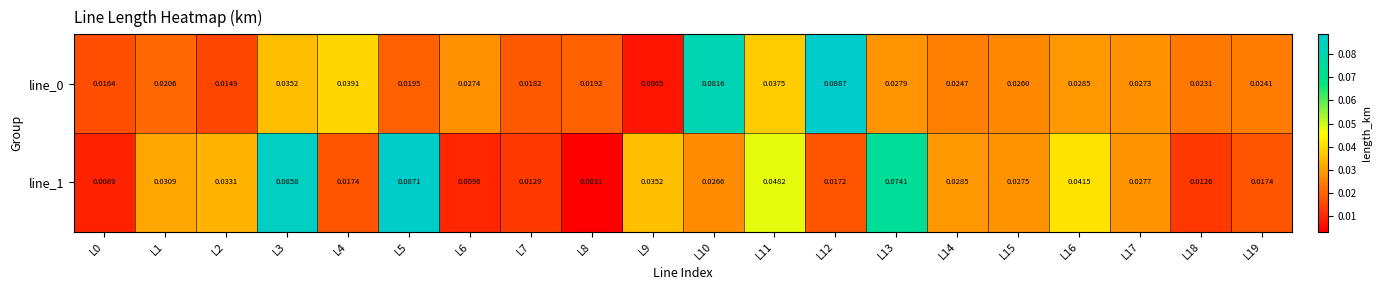

Reading right to left, transcribe all the data shown in this chart.

line_0: L19=0.0	L18=0.0	L17=0.0	L16=0.0	L15=0.0	L14=0.0	L13=0.0	L12=0.1	L11=0.0	L10=0.1	L9=0.0	L8=0.0	L7=0.0	L6=0.0	L5=0.0	L4=0.0	L3=0.0	L2=0.0	L1=0.0	L0=0.0
line_1: L19=0.0	L18=0.0	L17=0.0	L16=0.0	L15=0.0	L14=0.0	L13=0.1	L12=0.0	L11=0.0	L10=0.0	L9=0.0	L8=0.0	L7=0.0	L6=0.0	L5=0.1	L4=0.0	L3=0.1	L2=0.0	L1=0.0	L0=0.0